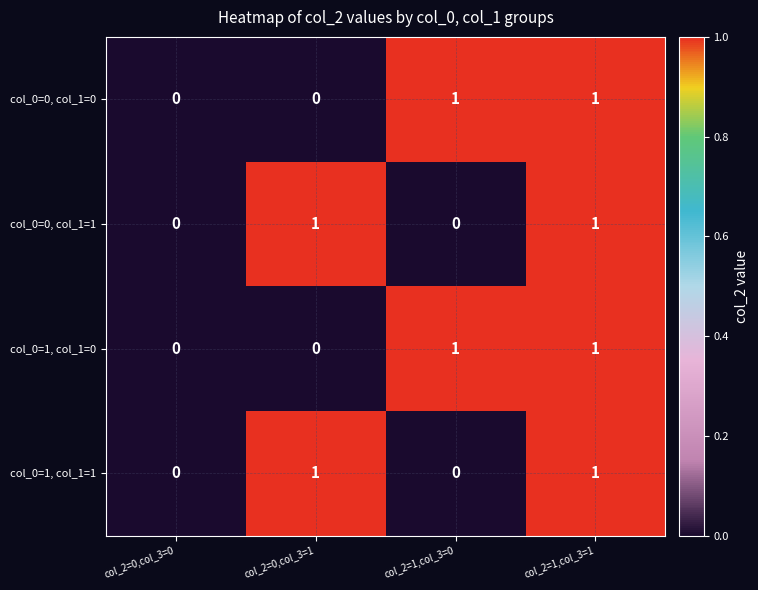

How many col_0=0, col_1=0 values are between 0 and 1?

4